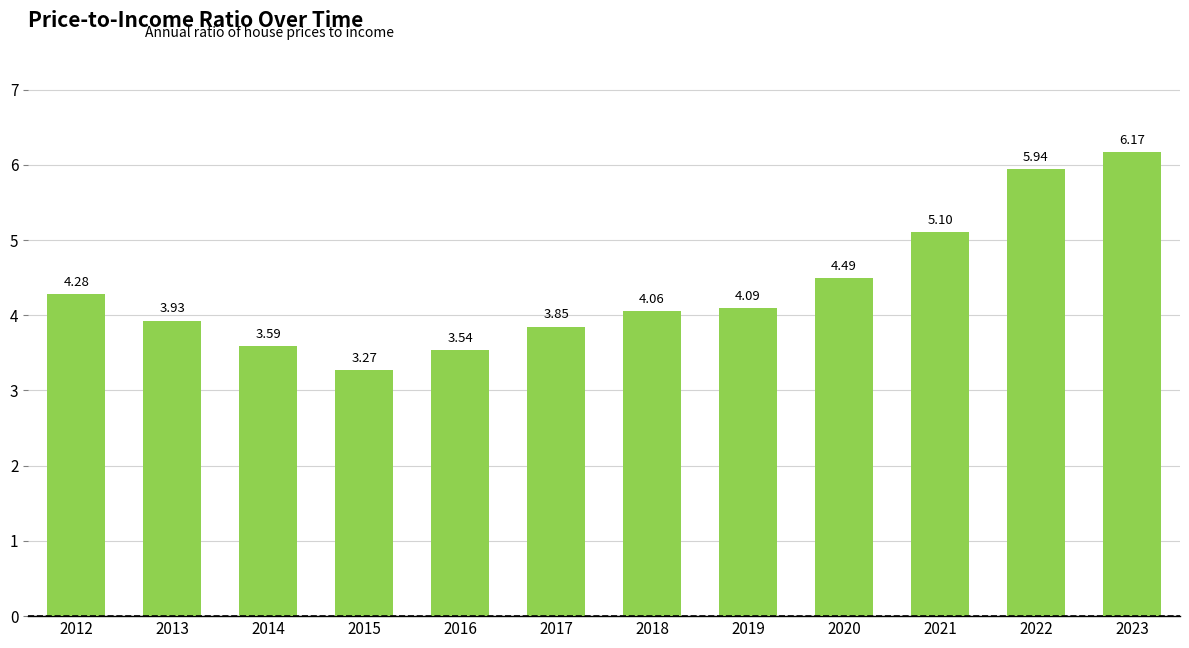

Which label corresponds to the smallest value in the chart?

2015